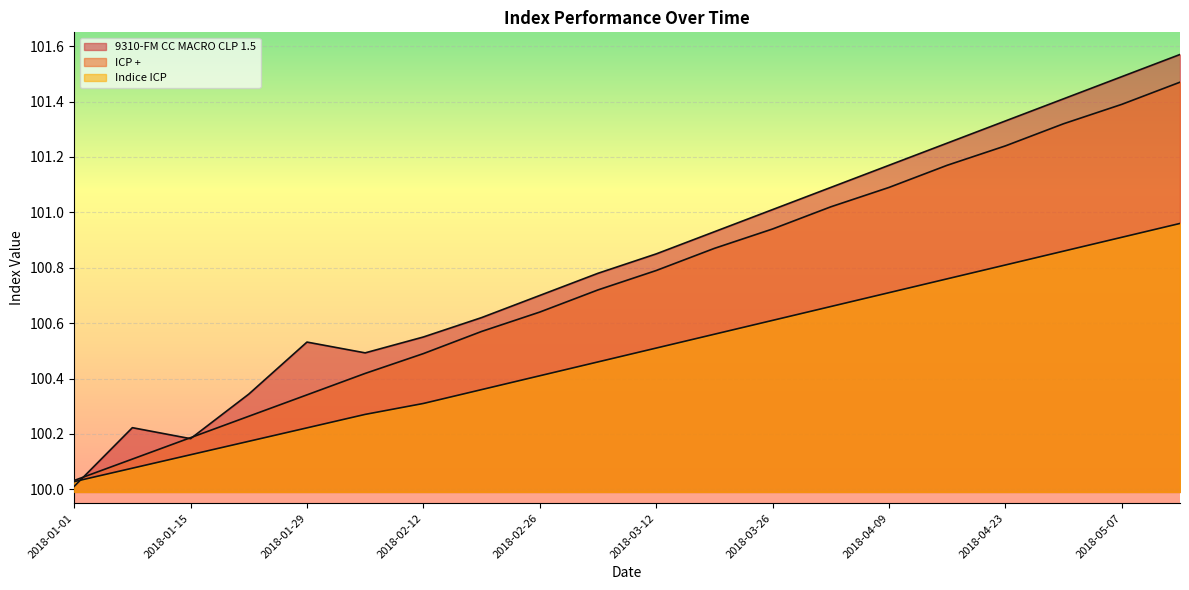

Where do Indice ICP and 9310-FM CC MACRO CLP 1.5 first cross each other?

2018-01-01 and 2018-01-08